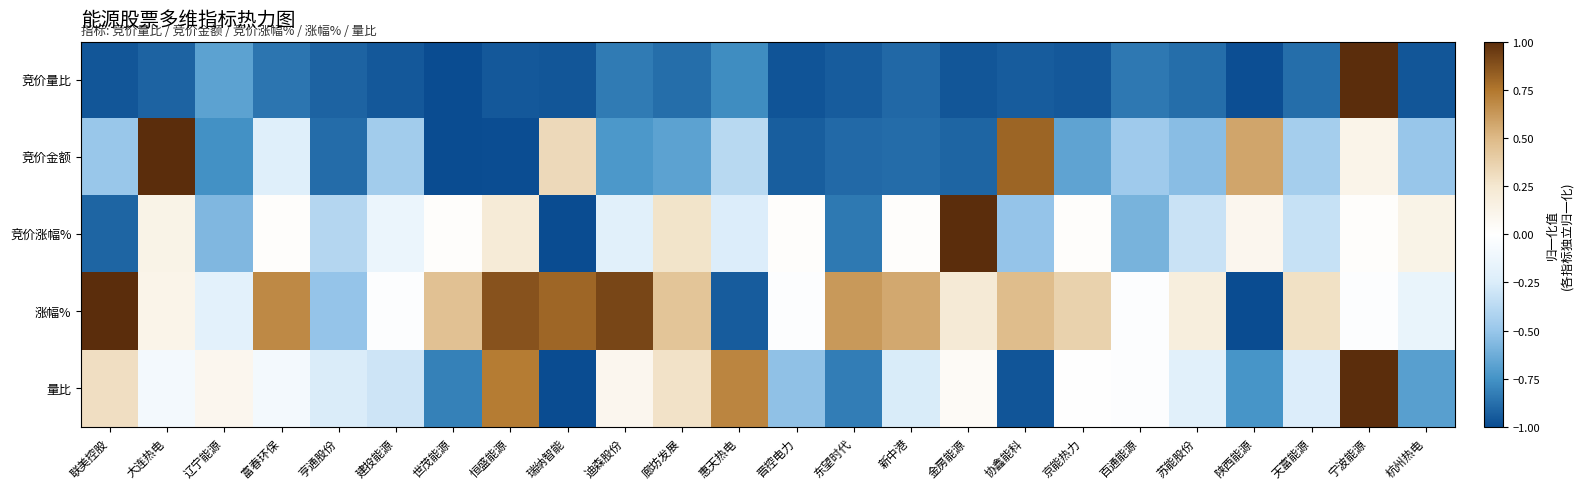

What is the difference between the highest and lowest values at 协鑫能科?

1.8